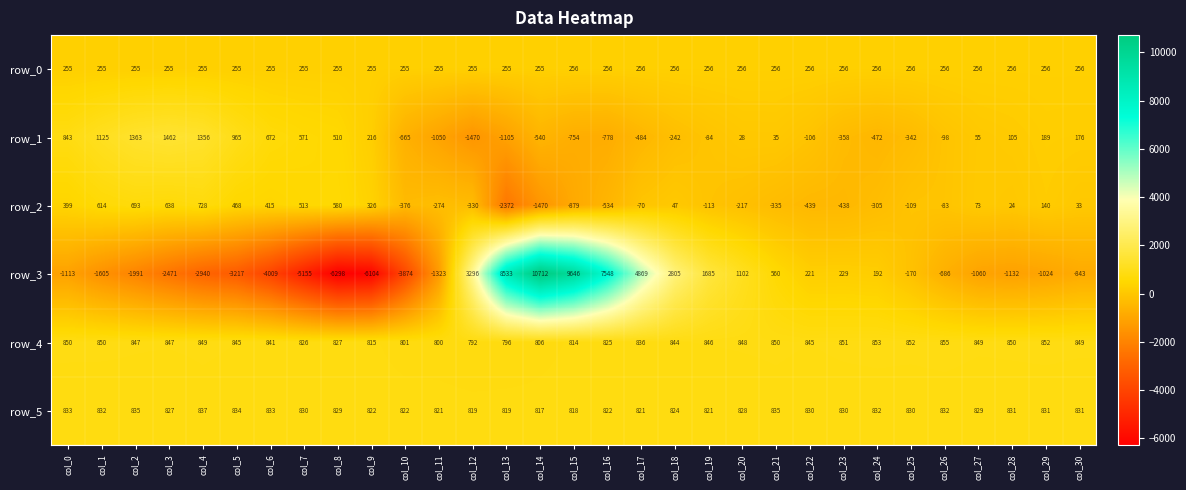

What is the smallest value displayed?

-6298